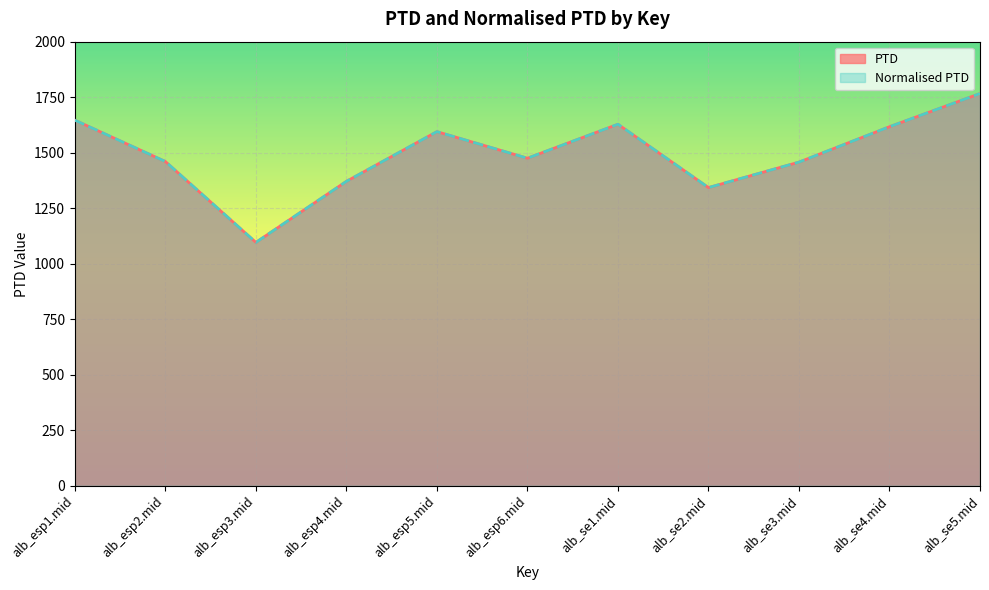

What is the difference between the maximum and minimum values in the Normalised PTD series?

670.4